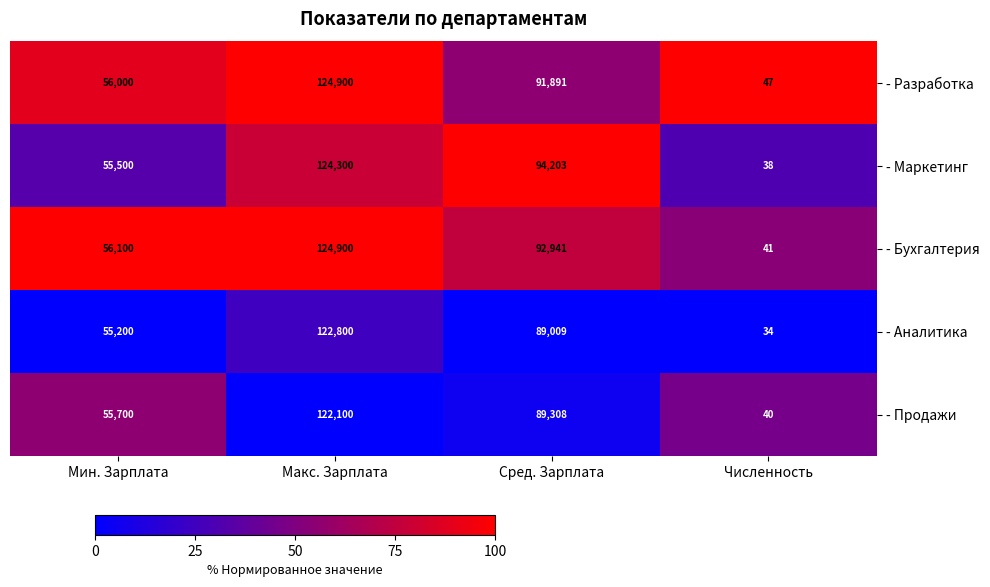

Reading left to right, extract all data points from this chart.

- Разработка: 56000	124900	91891	47
- Маркетинг: 55500	124300	94203	38
- Бухгалтерия: 56100	124900	92941	41
- Аналитика: 55200	122800	89009	34
- Продажи: 55700	122100	89308	40